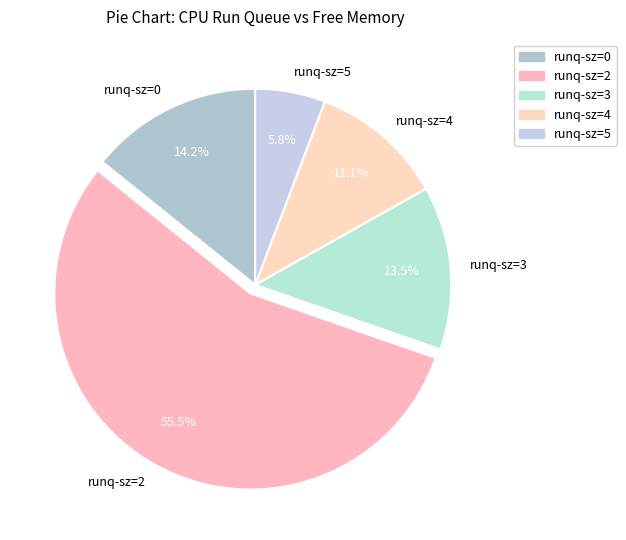

To the nearest percent, what is the average slice percentage?

20%